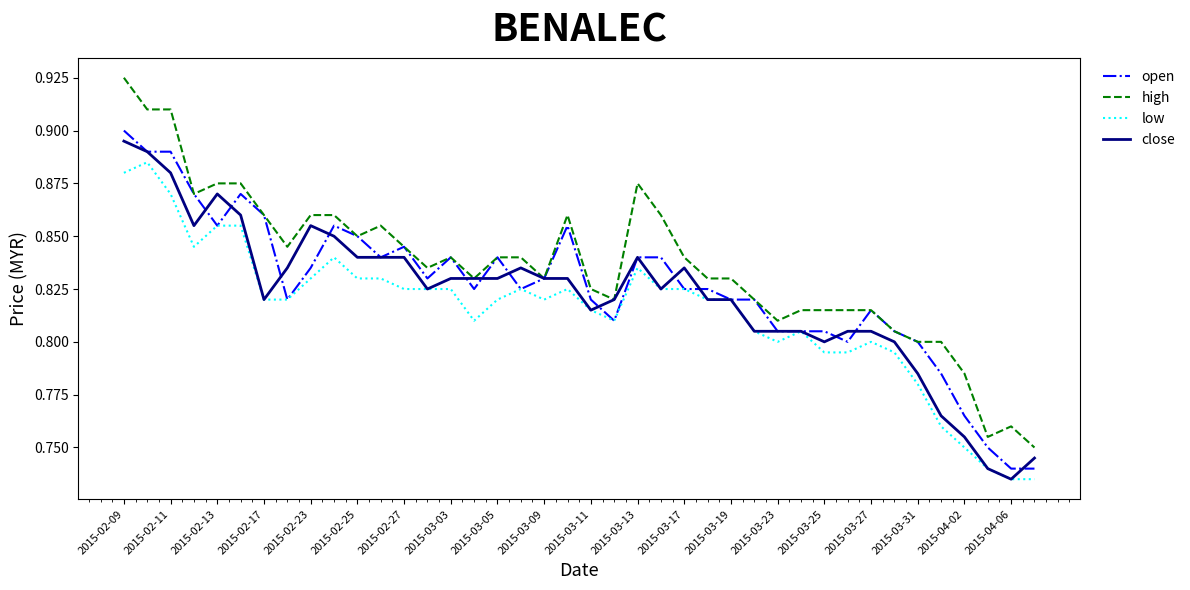

Which series has the largest total across all categories?

high